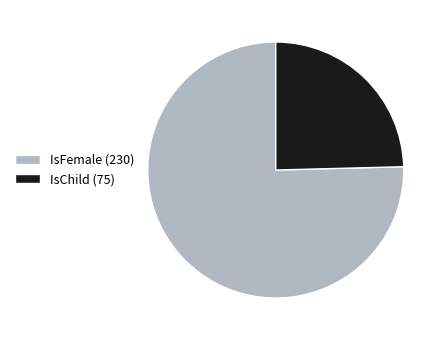

Do IsChild (75) and IsFemale (230) together represent more than half of the pie?

Yes